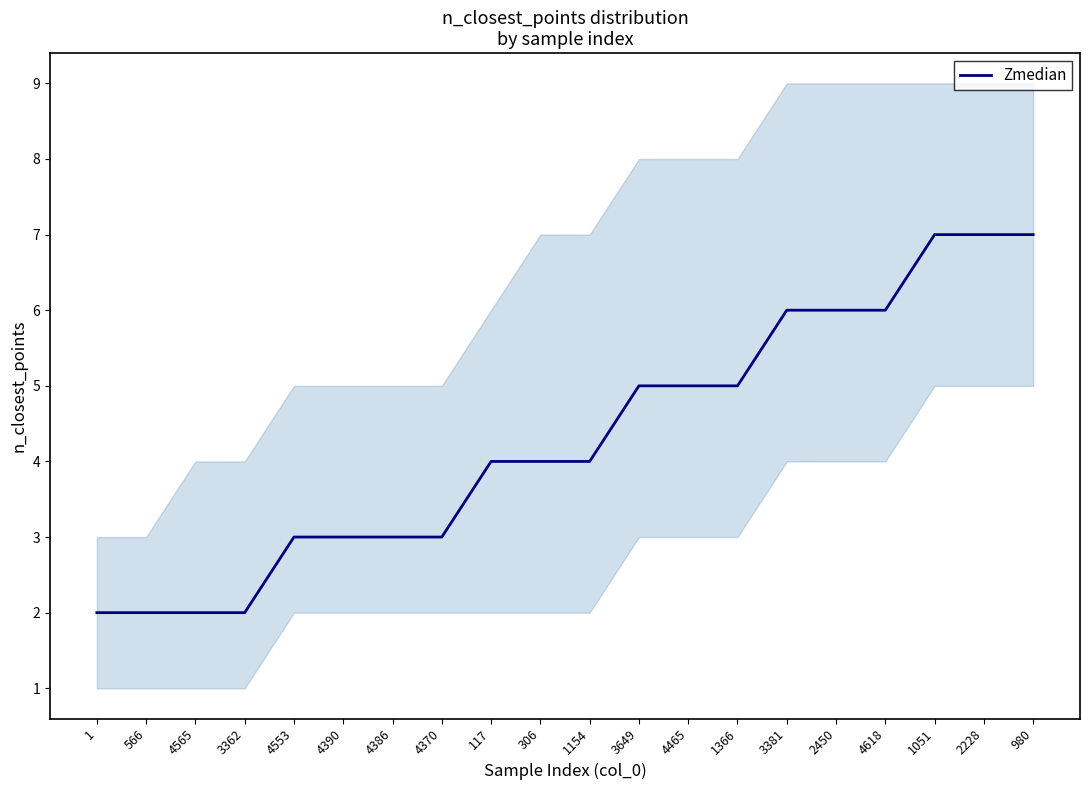

At which label is the value closest to 4?

117